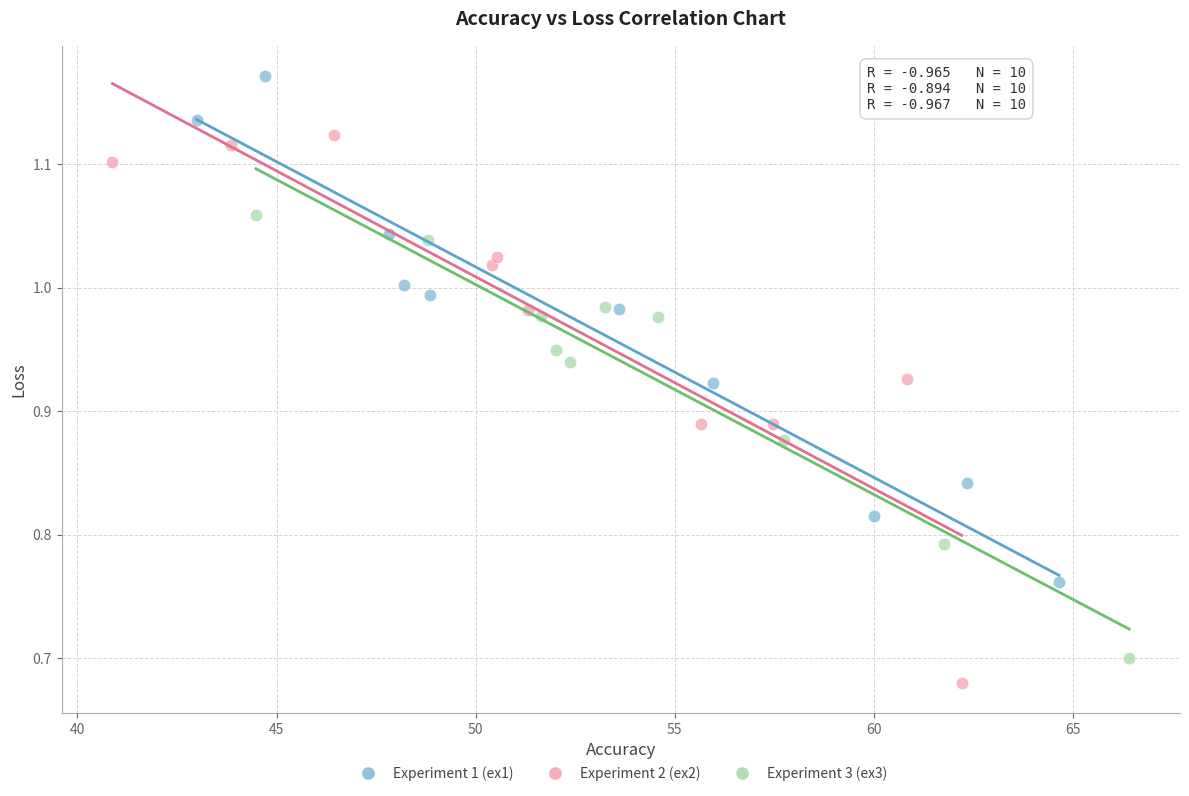

Which series contains the highest Y value?

Experiment 1 (ex1)